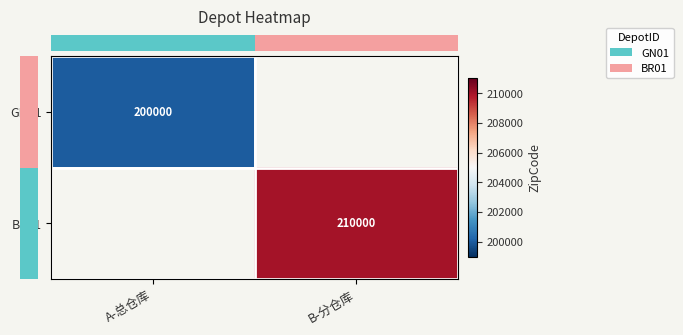

At how many categories does at least one series exceed 208624?

1